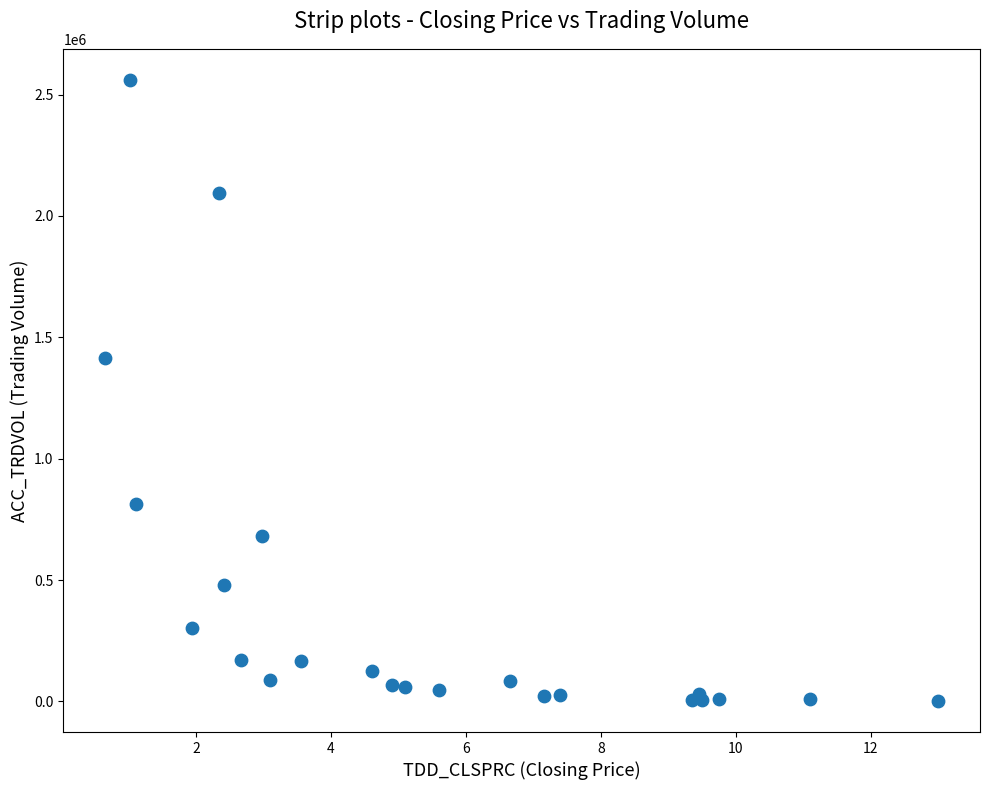

What Y value in the scatter plot is closest to 1281069?

1415421